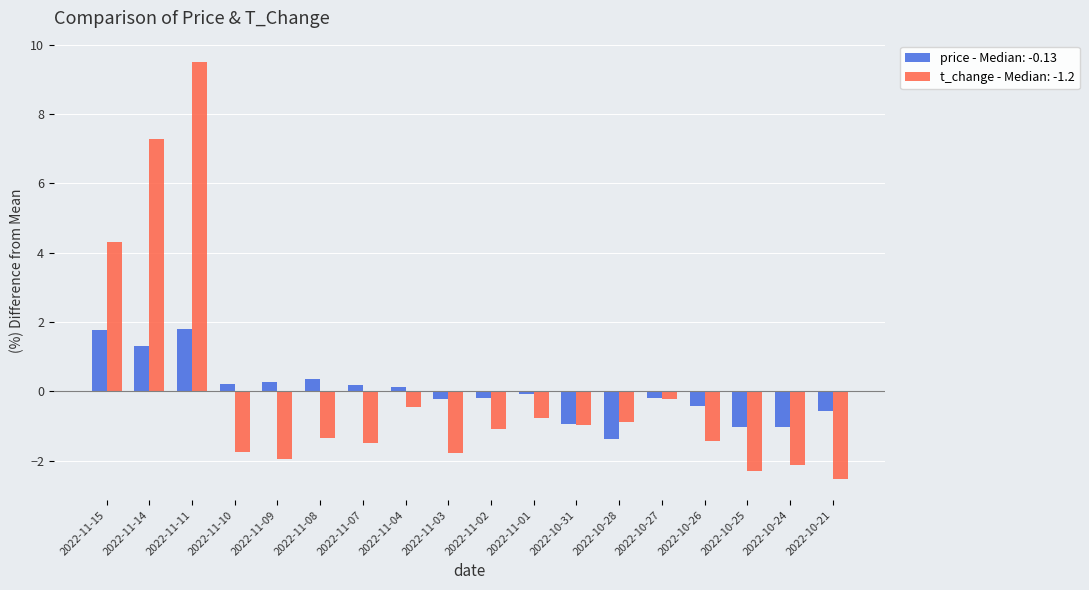

Are the bars horizontal?

No